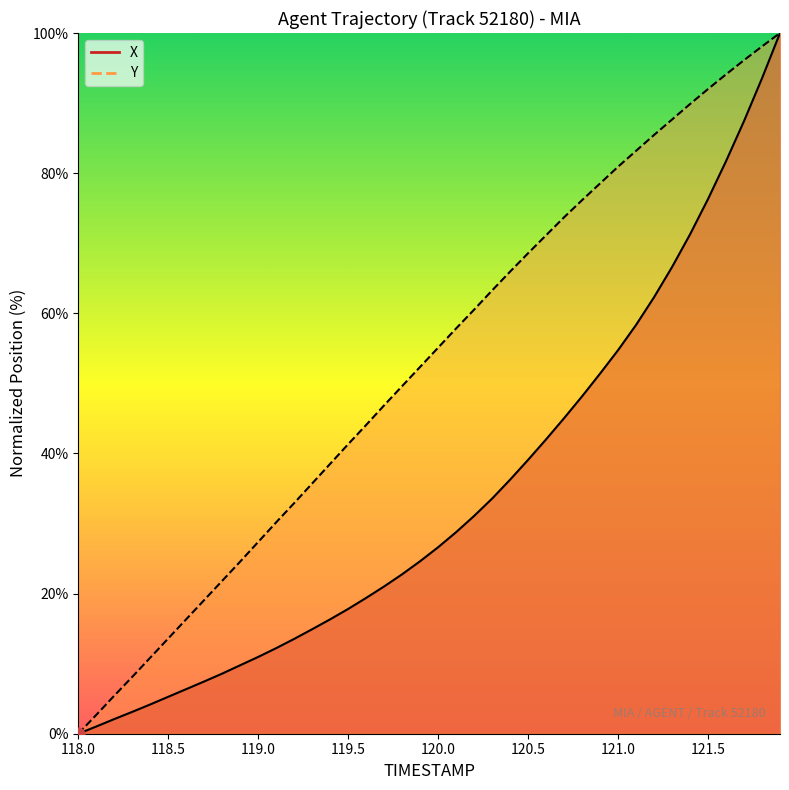

Which series reaches the minimum Y coordinate?

X (line)